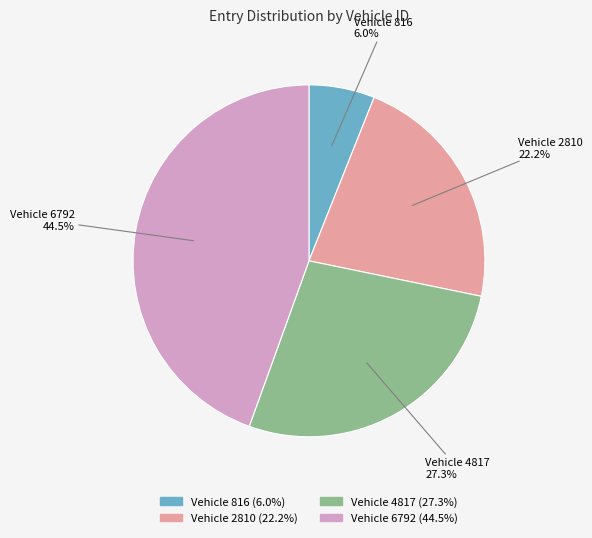

Is there any slice that represents more than half of the pie?

No